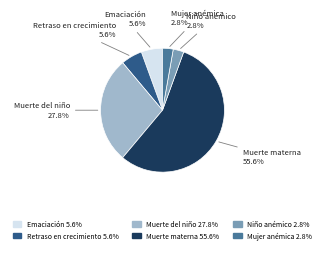

Does any single category account for the majority?

Yes